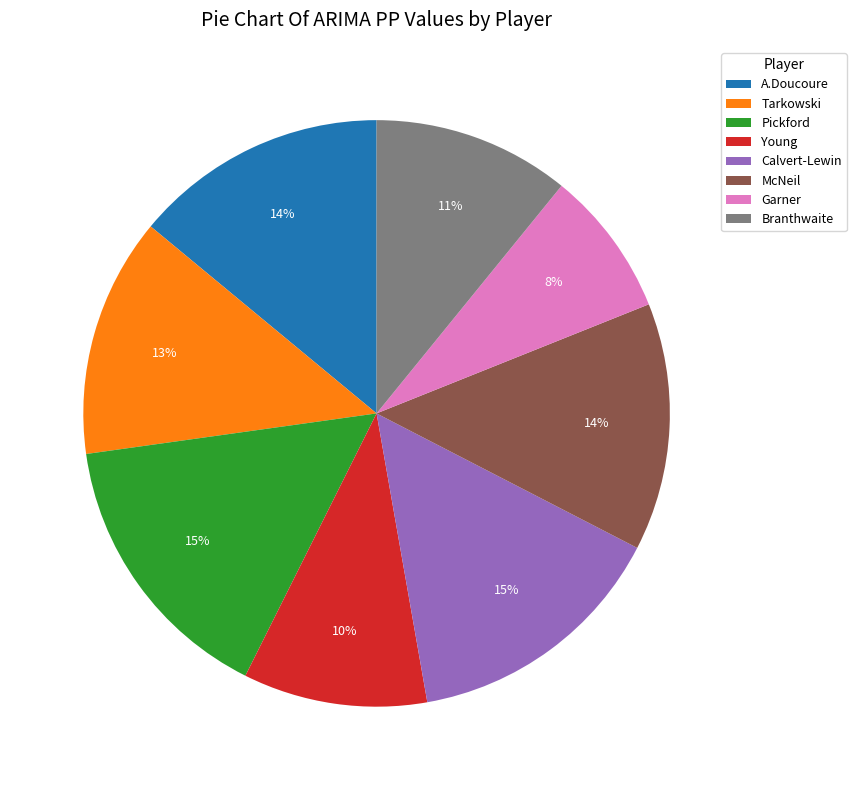

How many segments does this pie chart have?

8